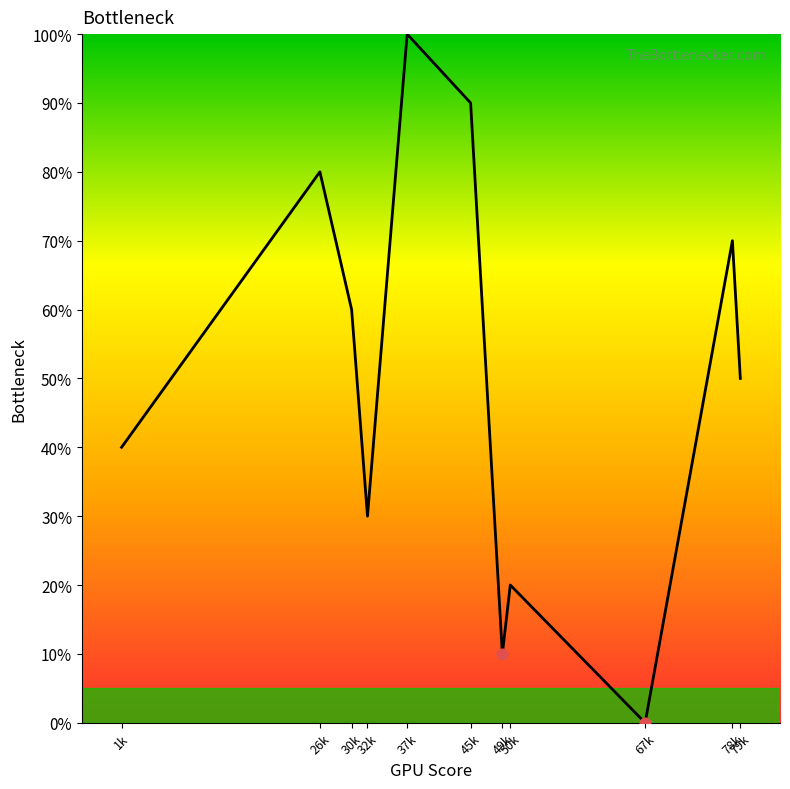

What is the change in value from 50k to 78k?

+50